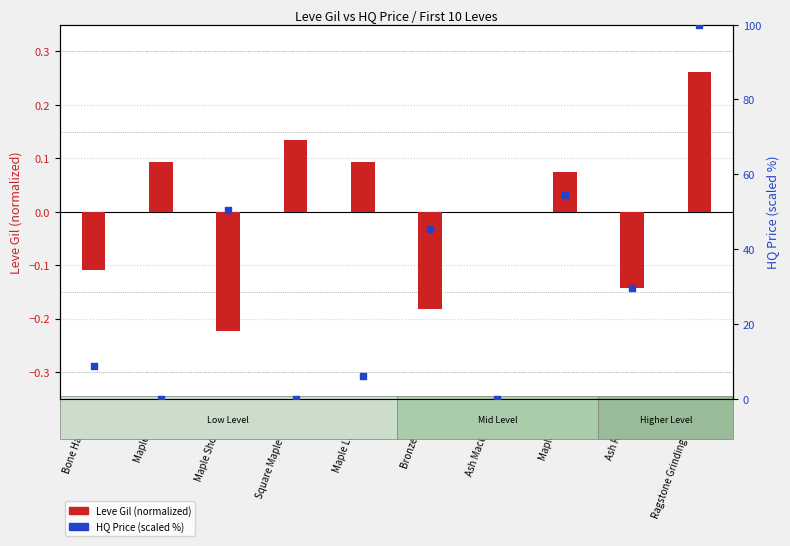

What is the total value across all series at Ash Radical?

29.4